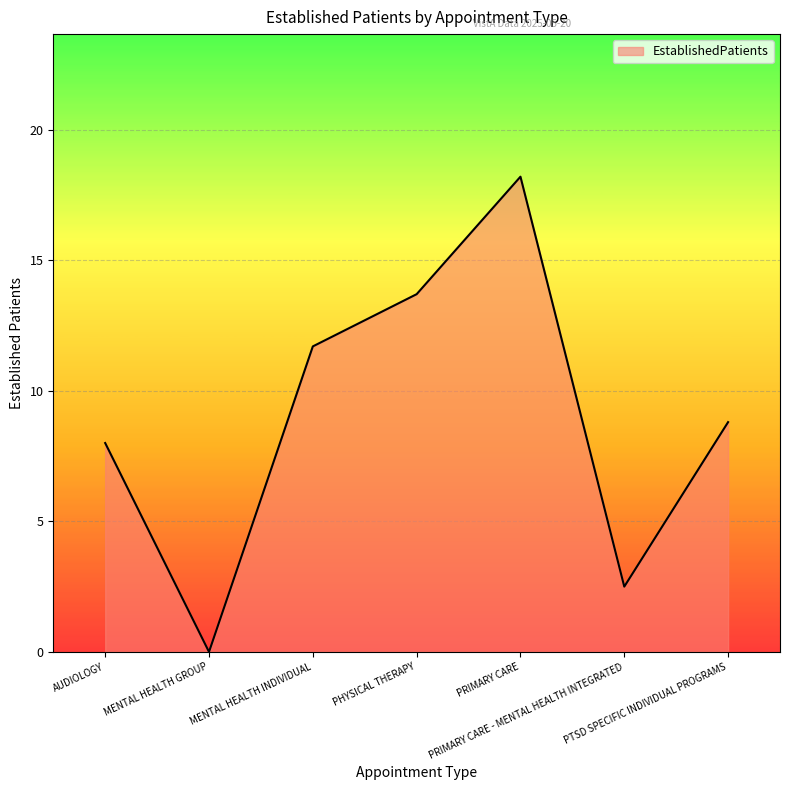

The value at PHYSICAL THERAPY is 22.2. True or false?

False